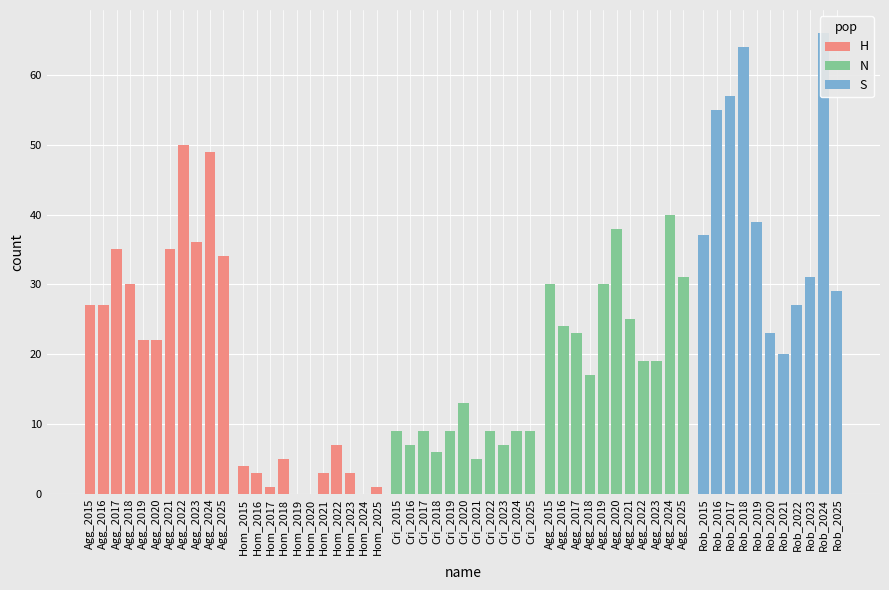

Reading left to right, transcribe all the data shown in this chart.

Aggravated Assault: 27	27	35	30	22	22	35	50	36	49	34
Aggravated Battery: 30	24	23	17	30	38	25	19	19	40	31
Criminal Sexual Assault: 9	7	9	6	9	13	5	9	7	9	9
Homicide: 4	3	1	5	0	0	3	7	3	0	1
Robbery: 37	55	57	64	39	23	20	27	31	66	29